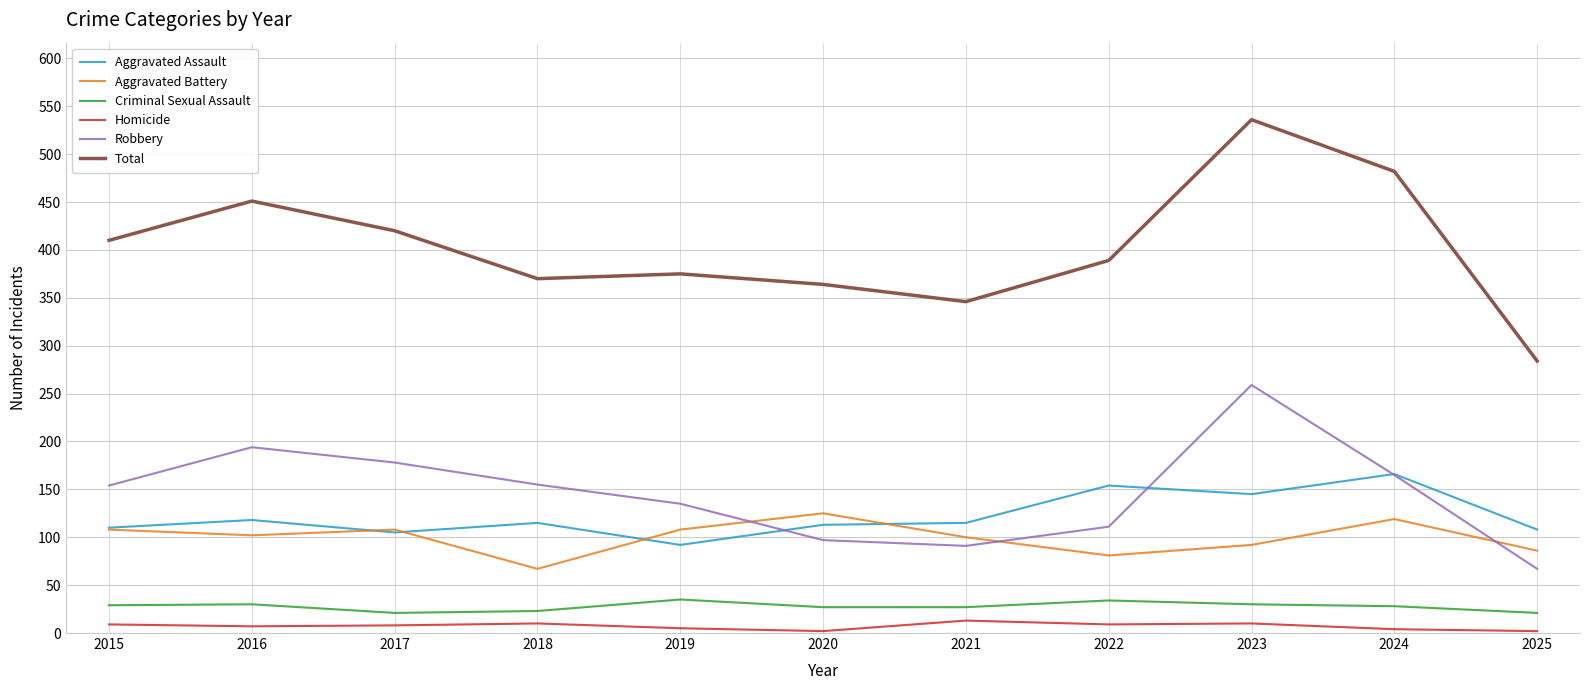

Rank the series by their maximum value, from highest to lowest.

Total, Robbery, Aggravated Assault, Aggravated Battery, Criminal Sexual Assault, Homicide